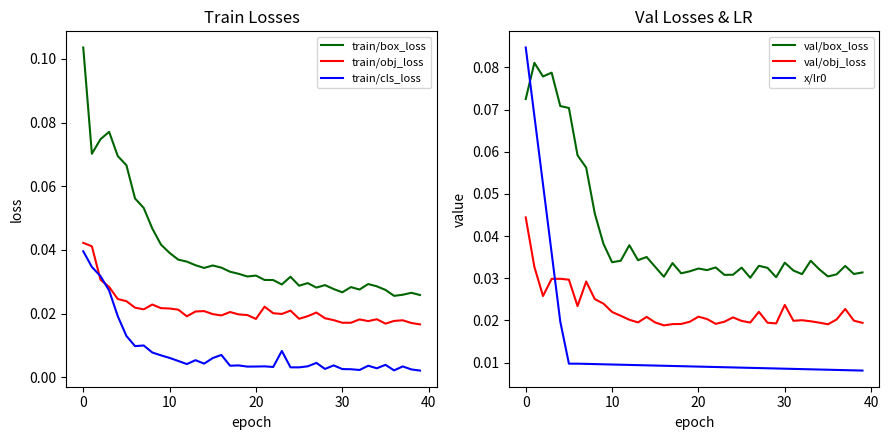

At which label is val/box_loss closest to 0?

26